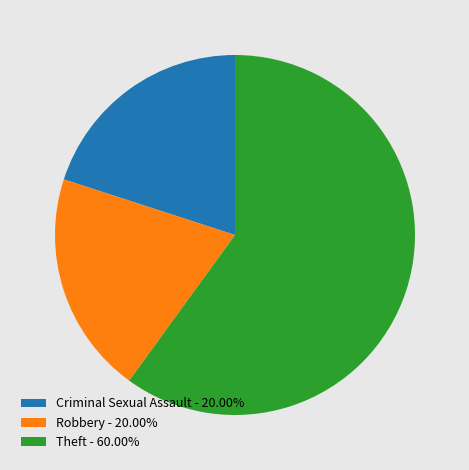

Approximately how many times larger is the value at Robbery - 20.00% compared to Criminal Sexual Assault - 20.00%?

1.0